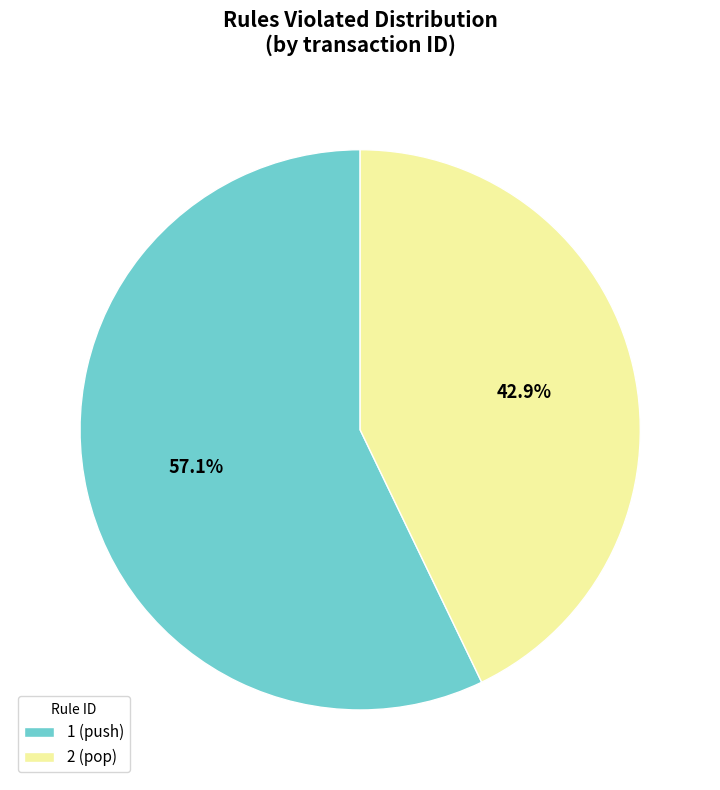

To the nearest percent, what percentage of the pie is 2?

43%